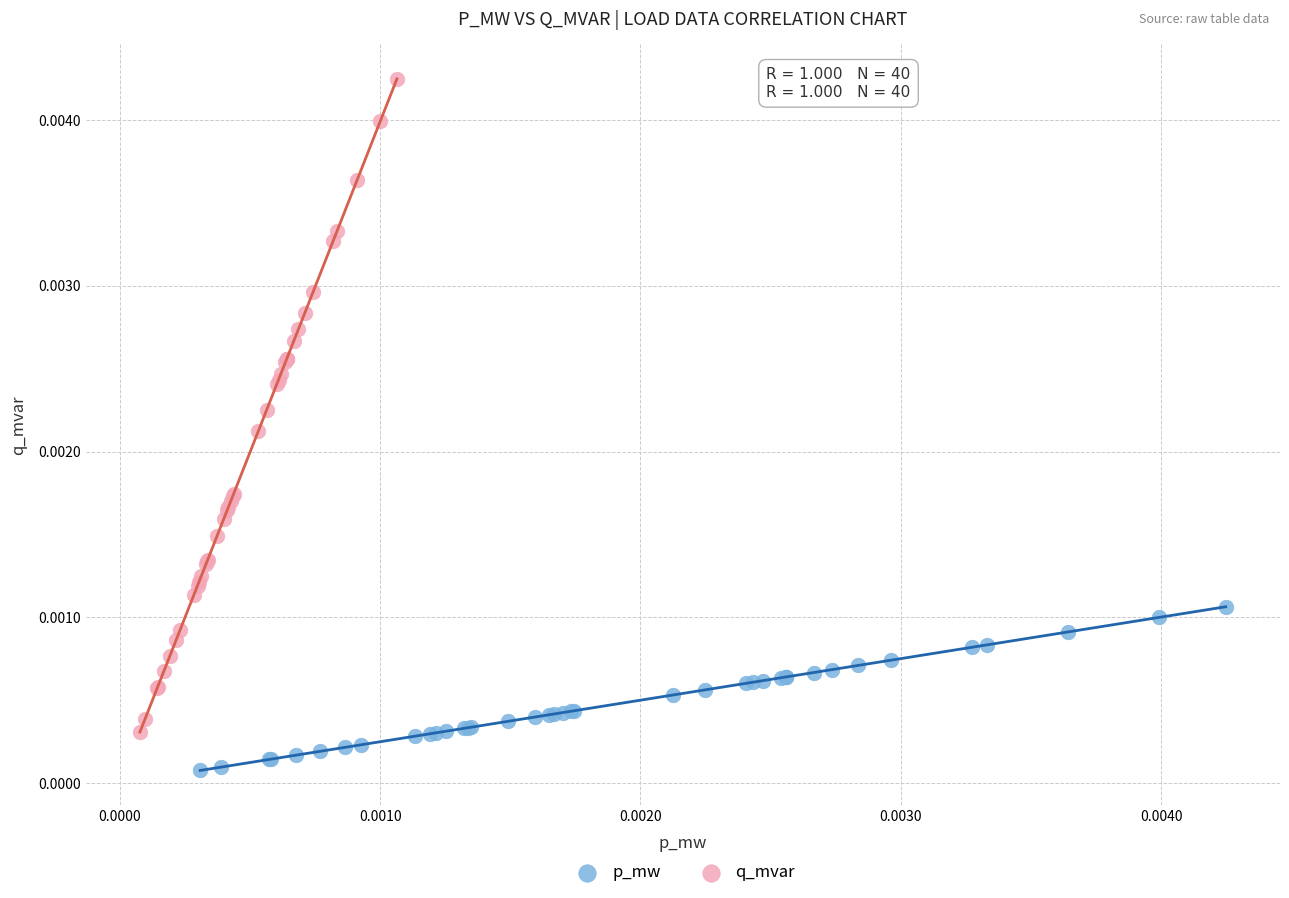

Which series reaches the minimum Y coordinate?

p_mw